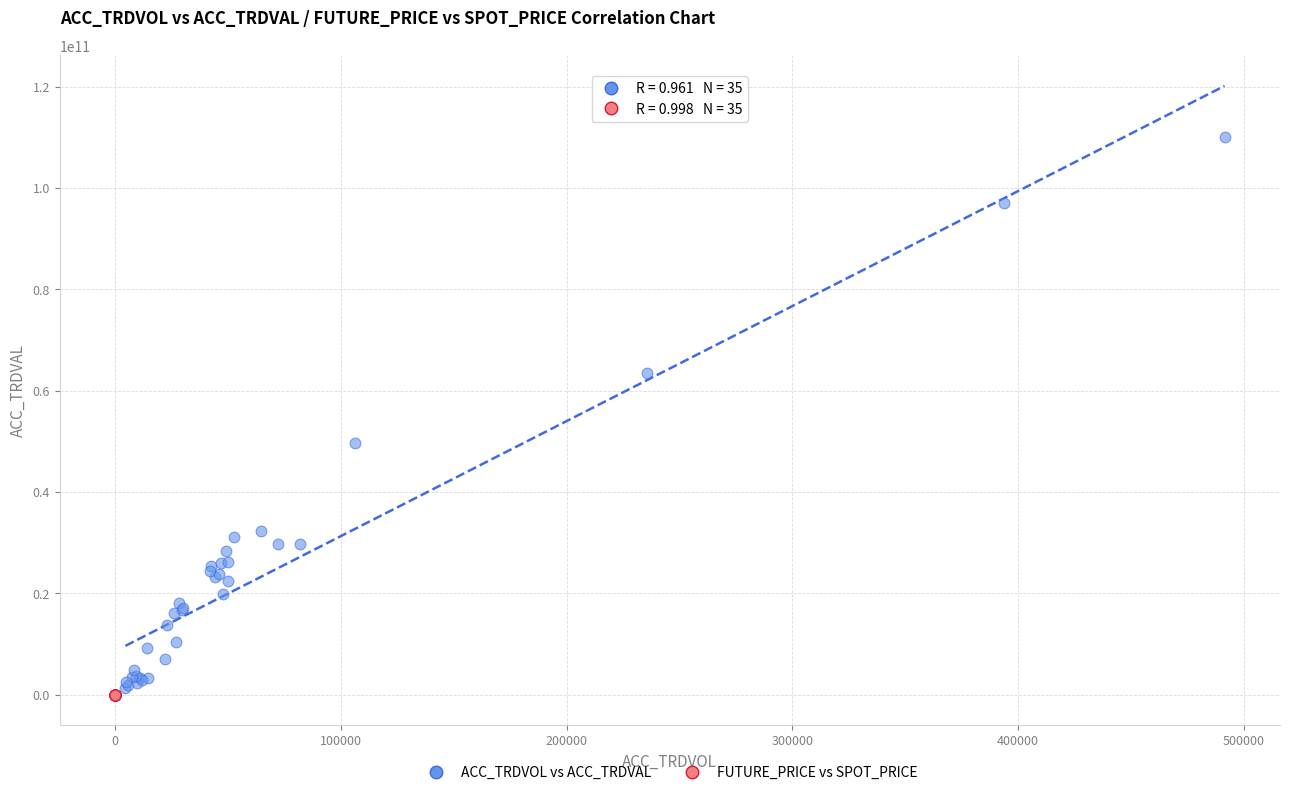

Which series has the largest Y range (max minus min)?

ACC_TRDVOL vs ACC_TRDVAL